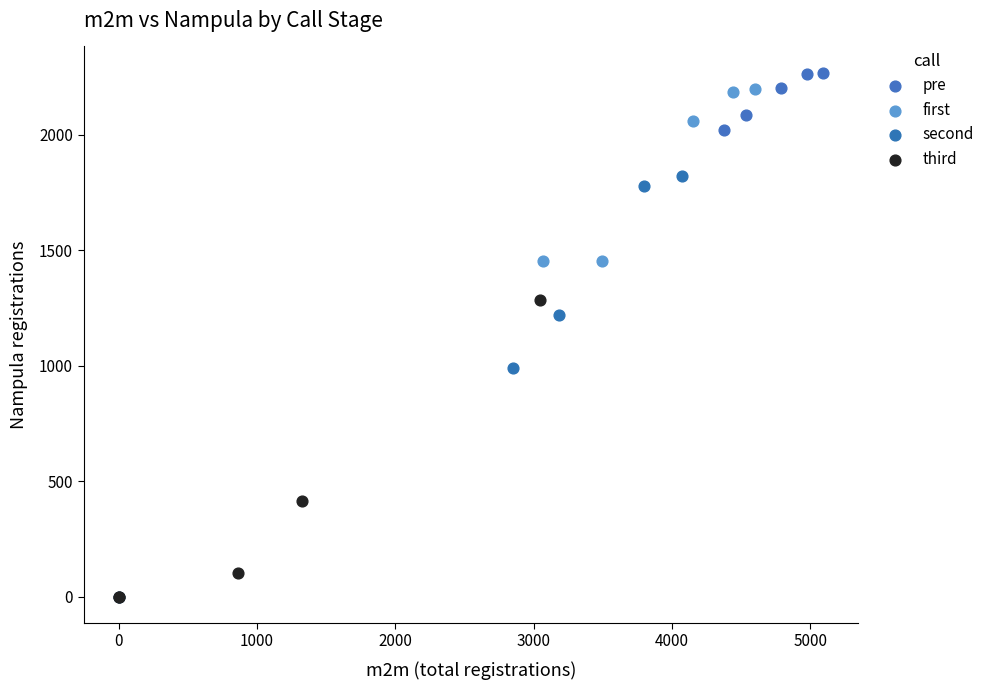

Which series has the largest Y range (max minus min)?

second